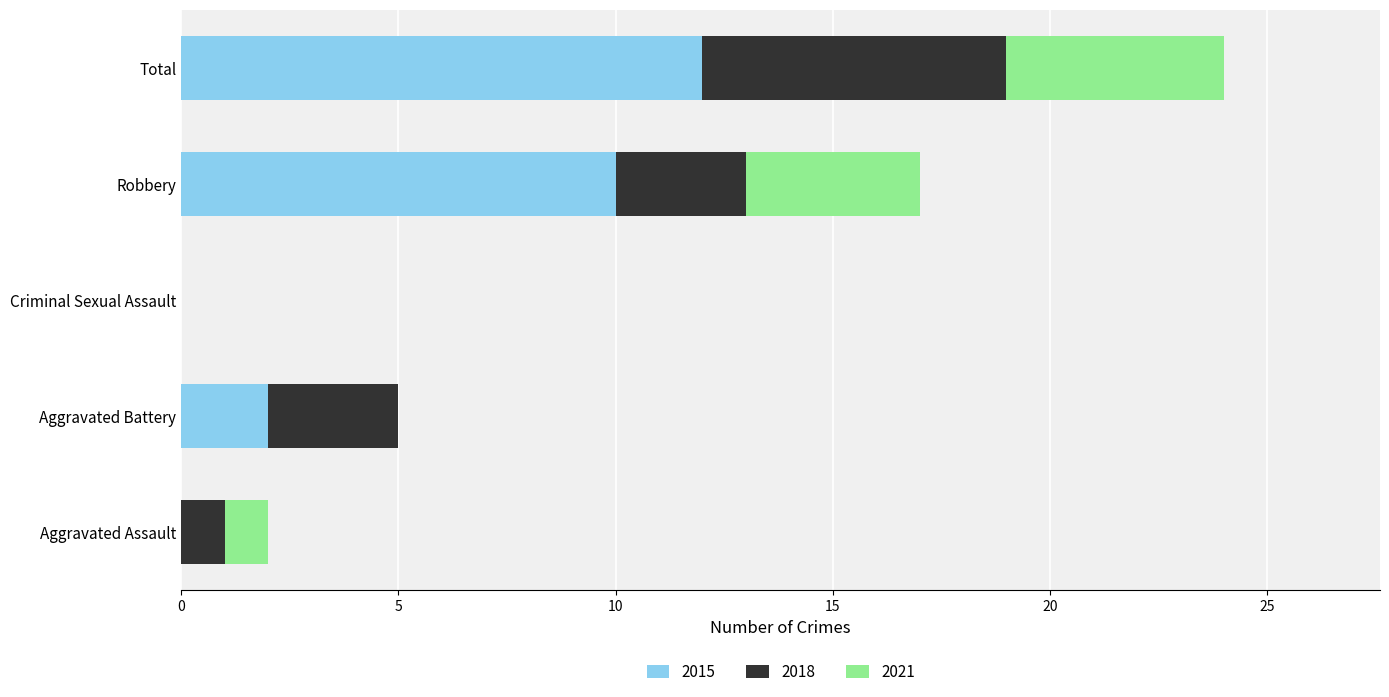

What value does the 2015 series have at Robbery?

10